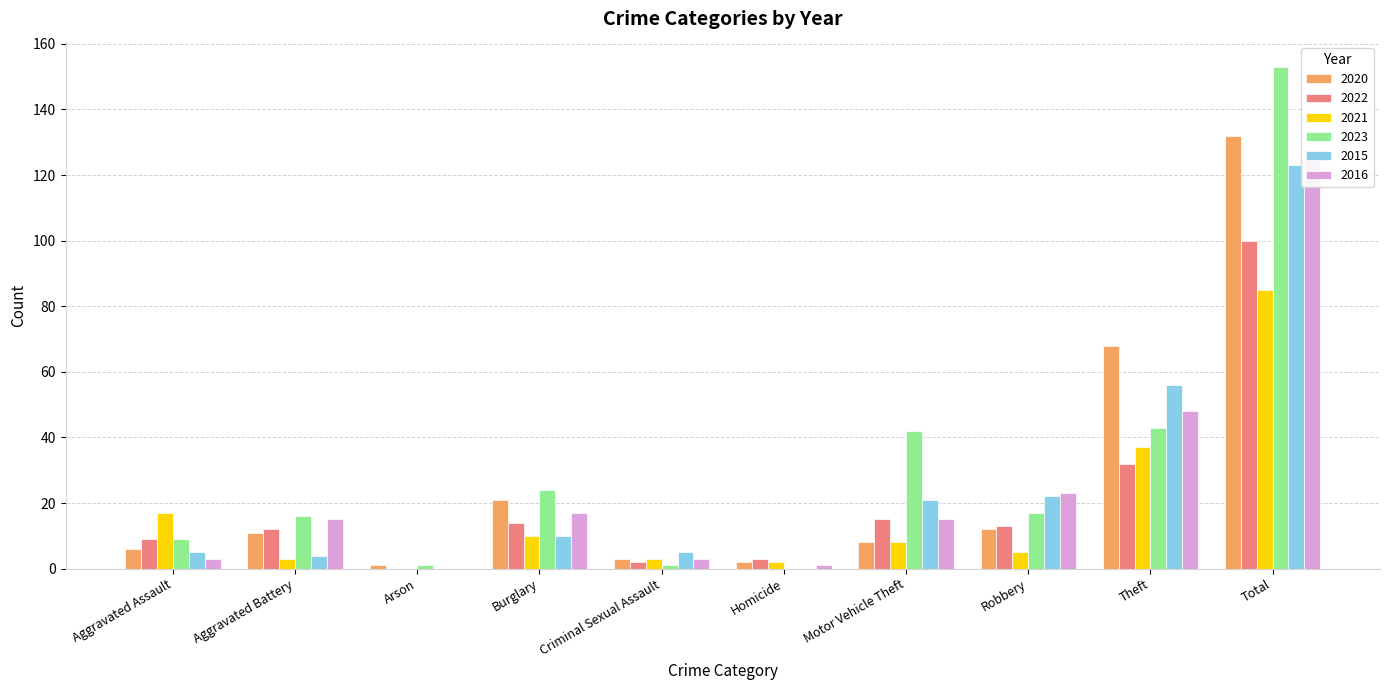

True or false: 2022 has a value of 133 at Total.

False